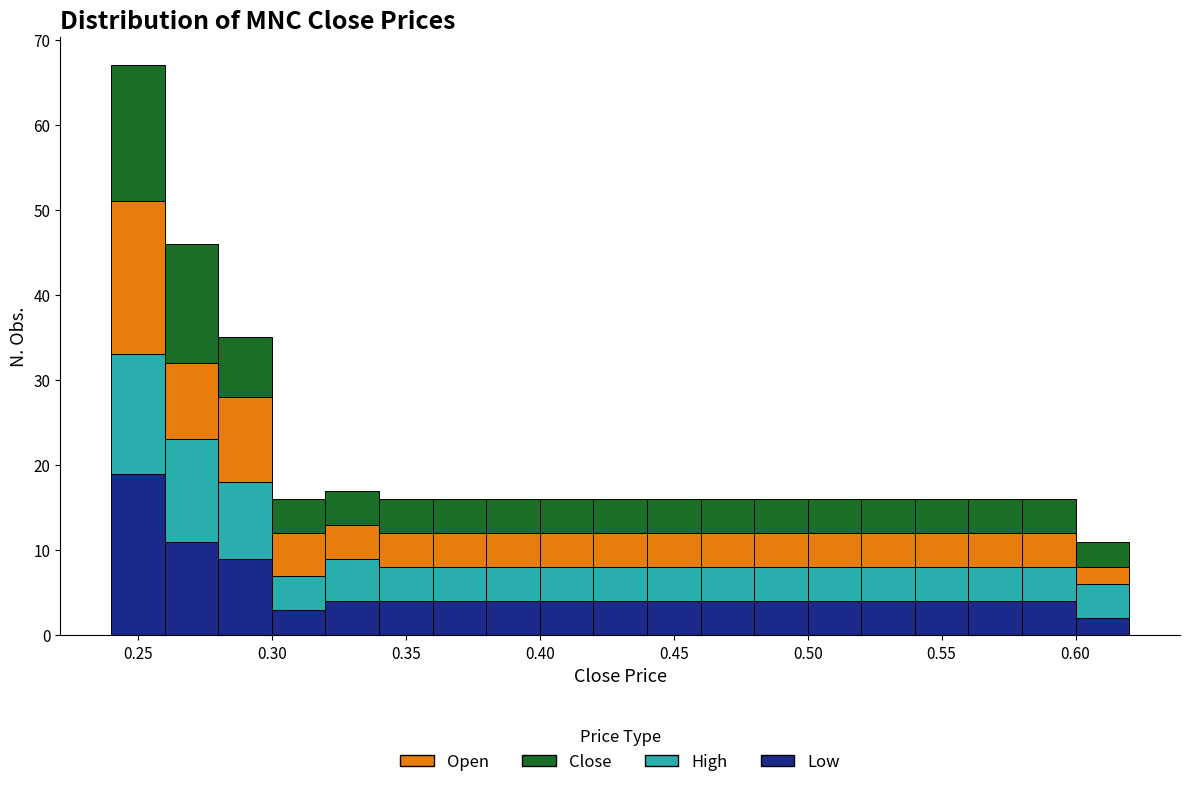

Which range on the x-axis has the tallest stacked bar (by total height)?

0.24 to 0.26